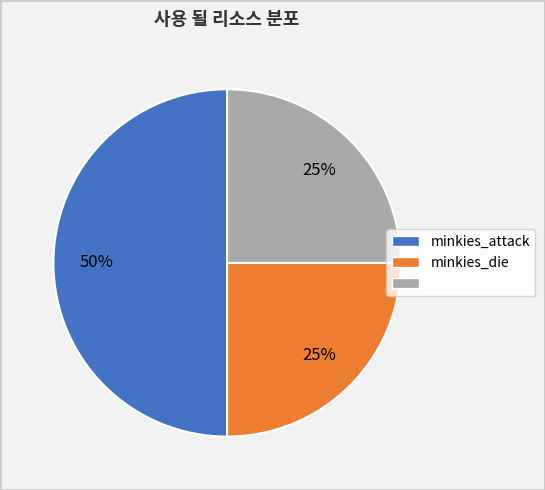

To the nearest percent, what is the difference between the largest and smallest slice percentages?

25%